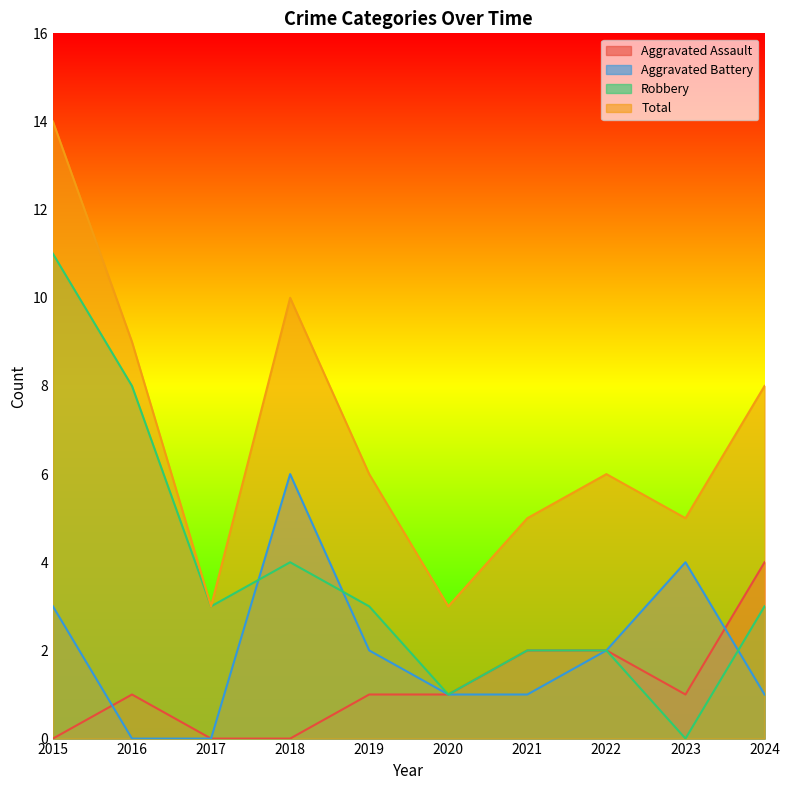

What is the difference between the highest and lowest values at 2024?

7